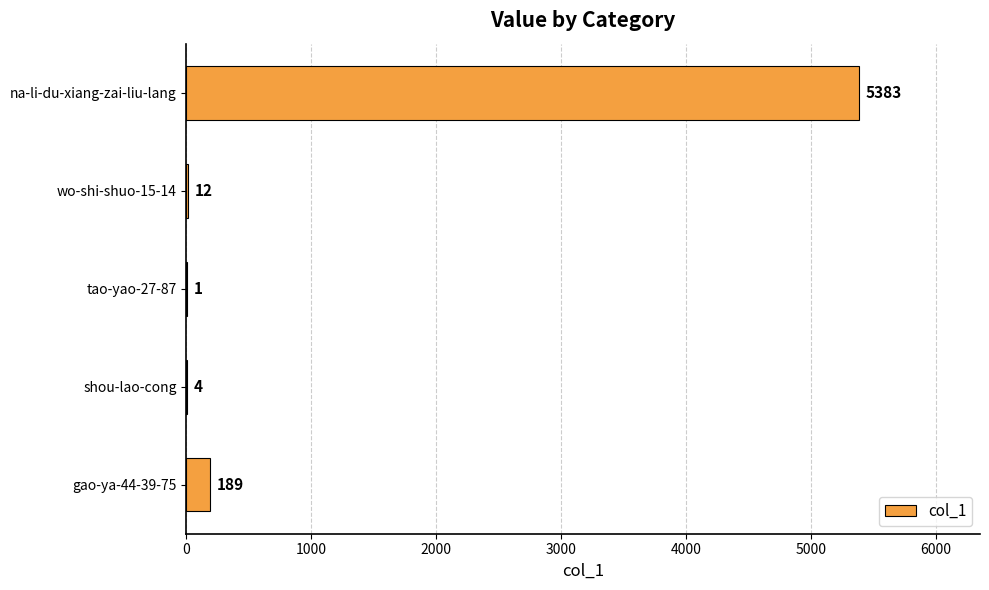

Which category has the highest value across all series?

na-li-du-xiang-zai-liu-lang